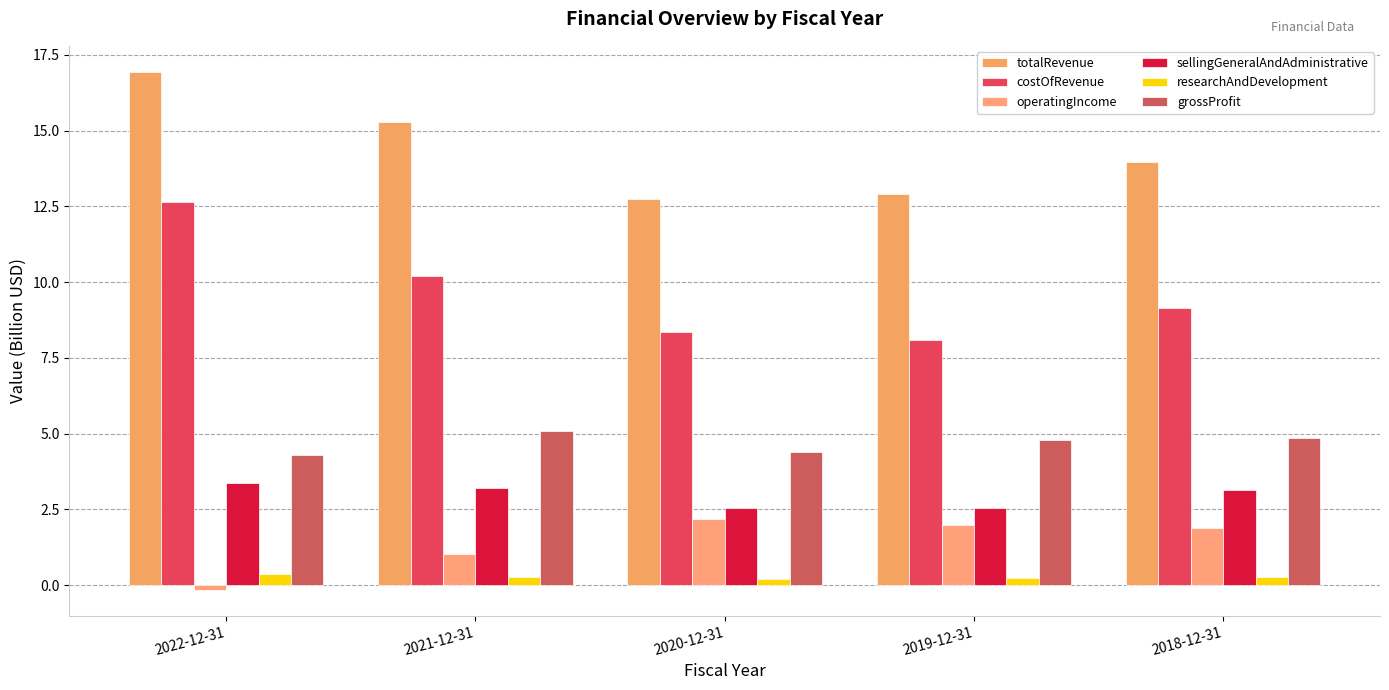

What is the label of the 2nd bar from the right?

2019-12-31